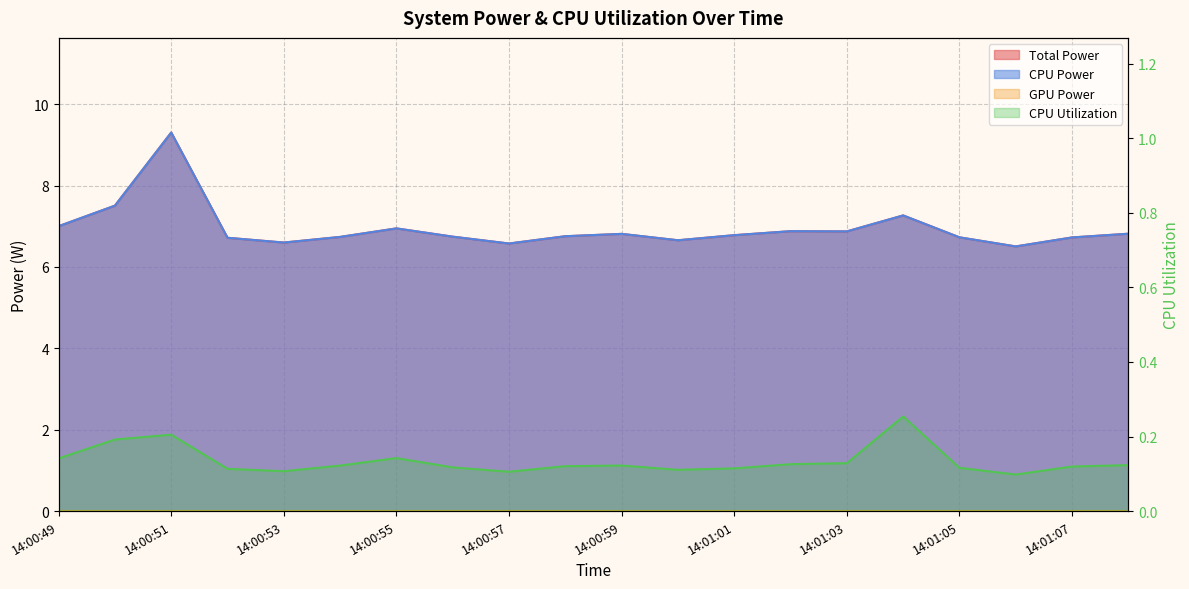

True or false: Total Power and CPU Power cross at least once.

False